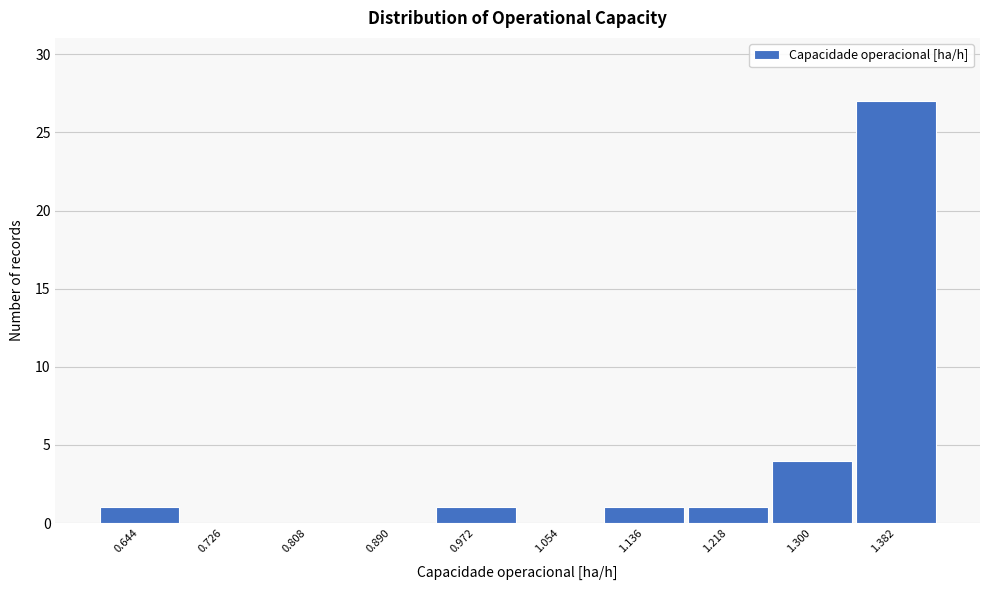

Reading left to right, transcribe all the data shown in this chart.

0.644=1	0.726=0	0.808=0	0.890=0	0.972=1	1.054=0	1.136=1	1.218=1	1.300=4	1.382=27